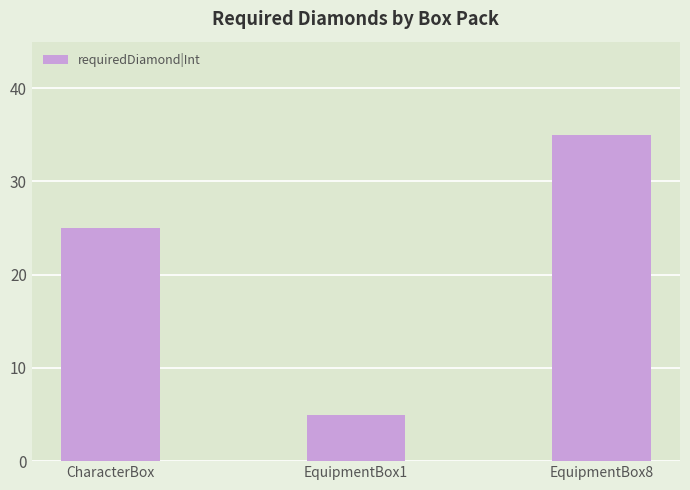

Does the chart contain any negative values?

No